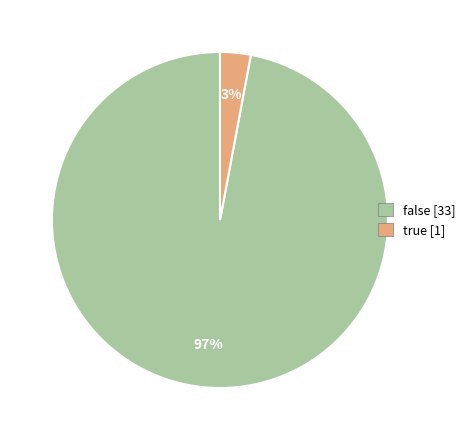

Is it true that false [33] is 97% of the pie?

True